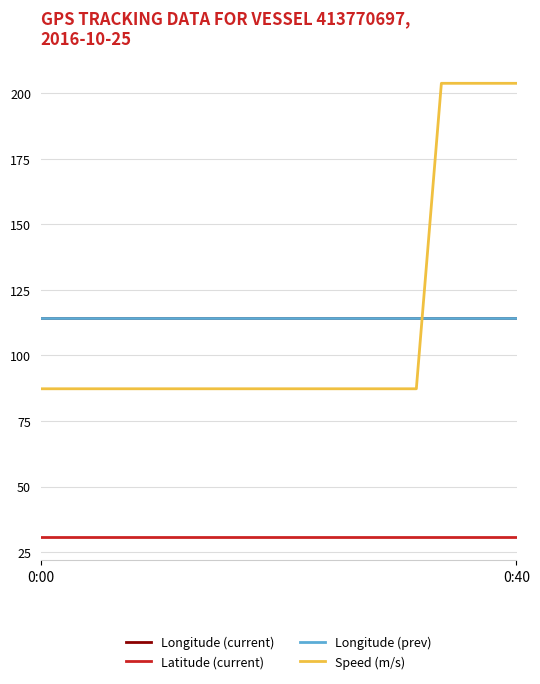

What is the greatest value displayed?

203.8